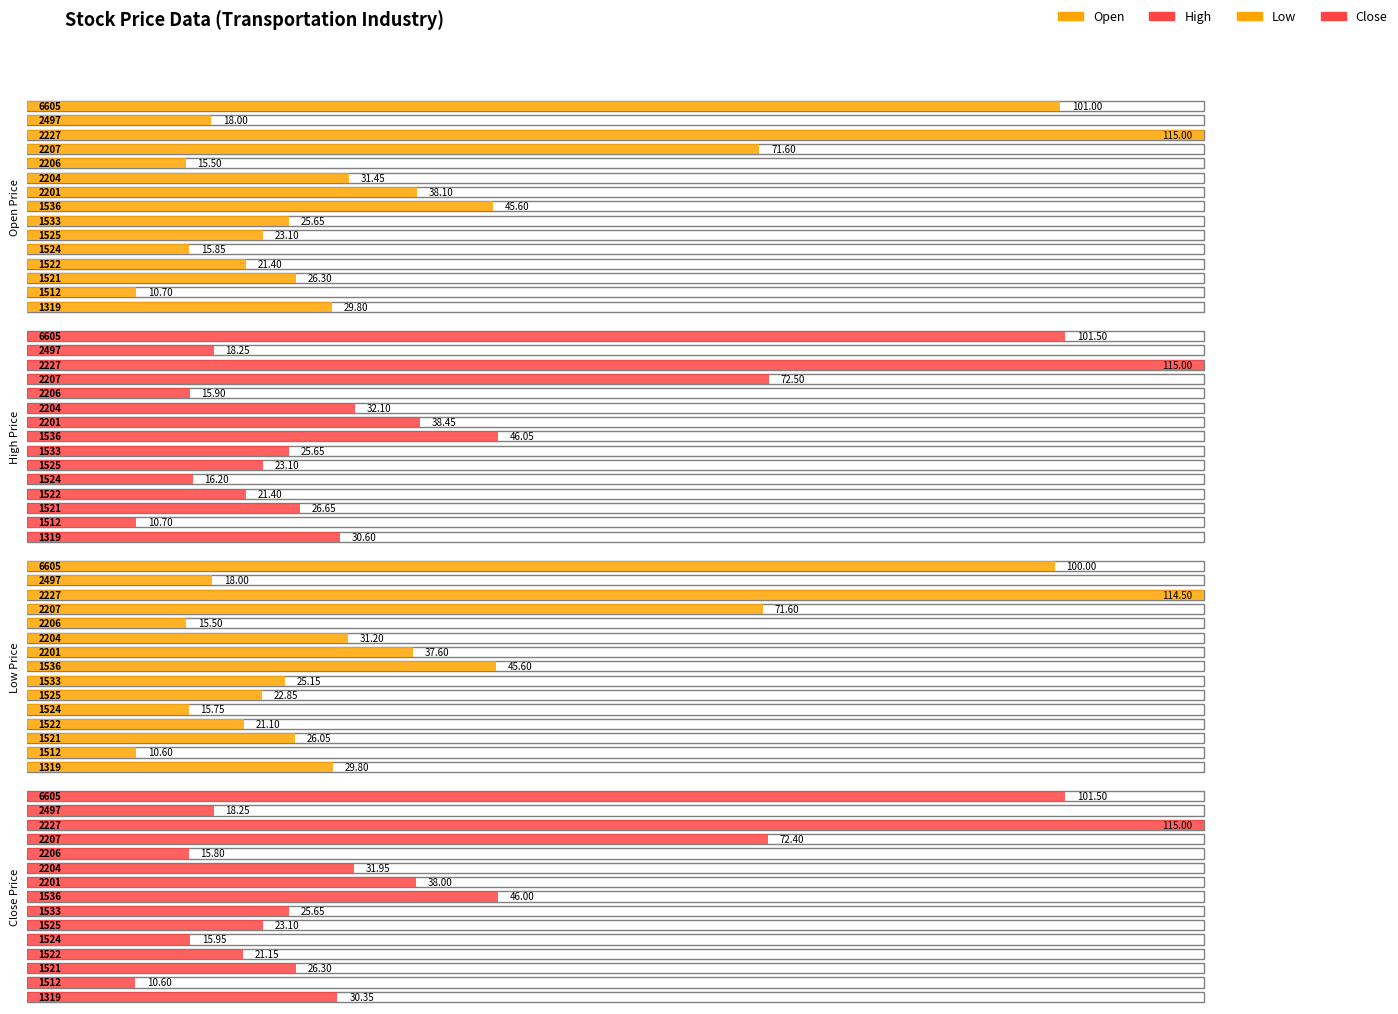

How many values in the open series are below 26?

7